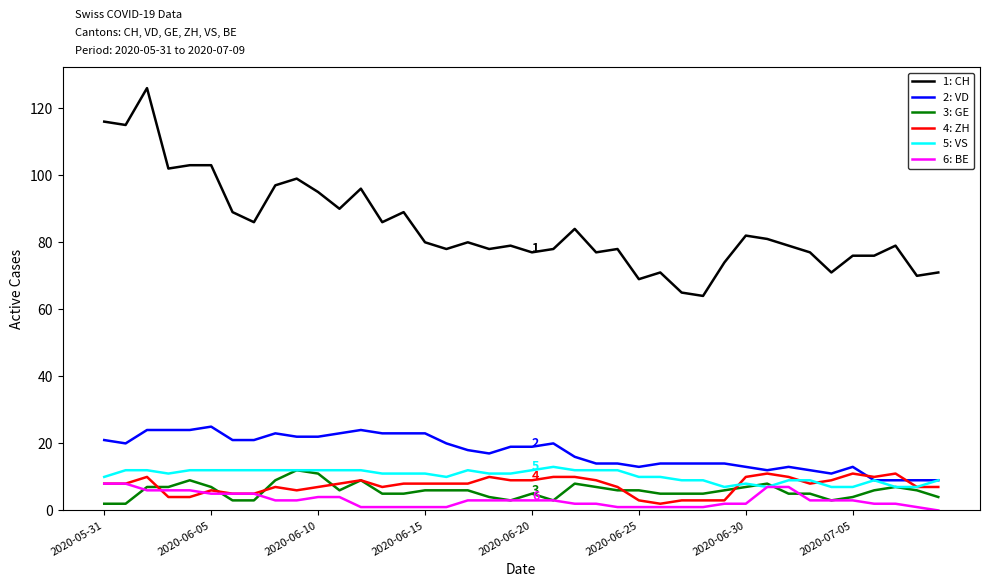

Which series has the largest total across all categories?

1: CH